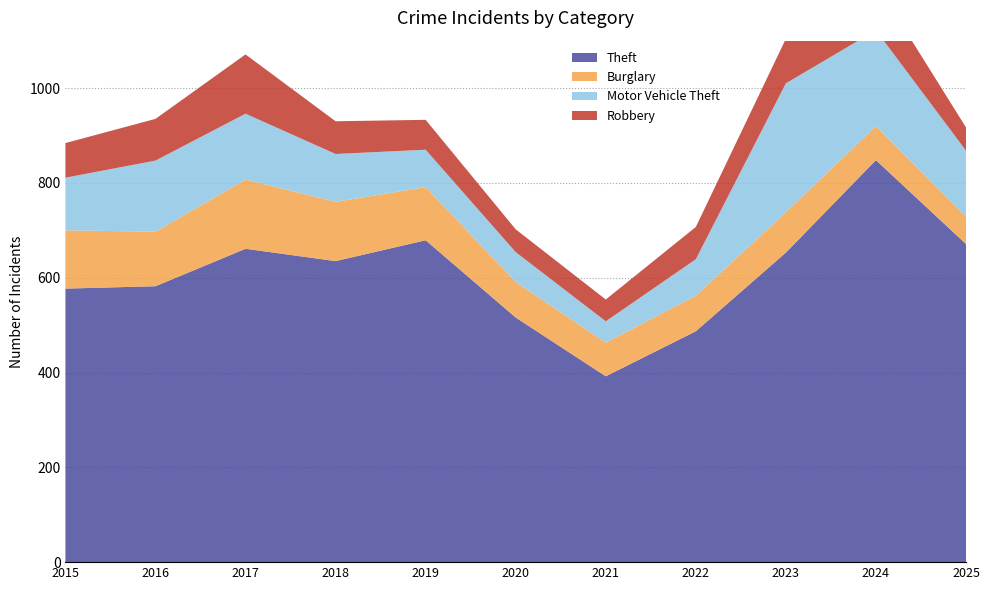

Reading left to right, what are all the values shown in this chart?

Theft: 577	582	661	635	679	516	392	487	653	848	671
Burglary: 123	115	146	125	112	75	71	75	85	72	58
Motor Vehicle Theft: 111	150	139	101	79	63	45	77	272	202	139
Robbery: 73	88	125	69	63	48	46	68	94	99	49